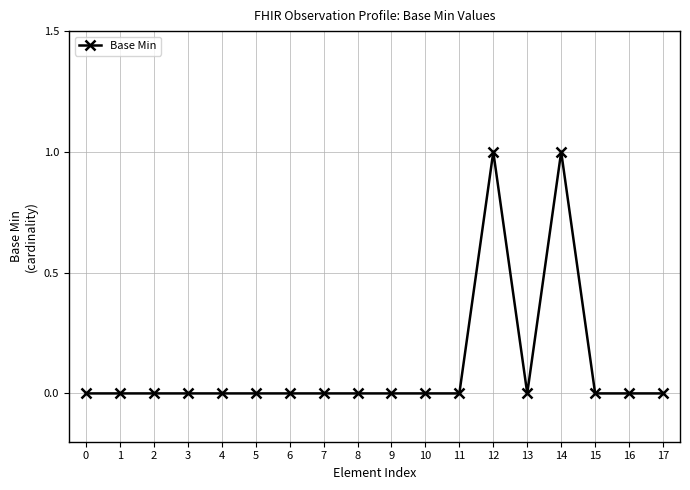

What is the maximum value shown in the chart?

1